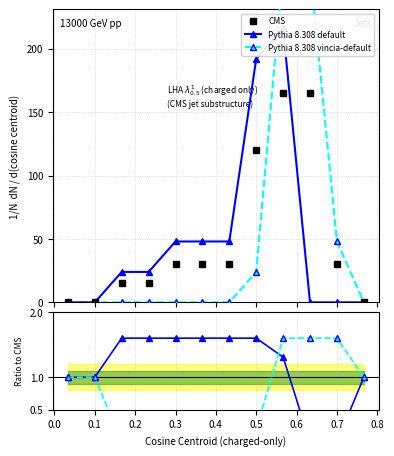

Count the number of categories in the chart.

12